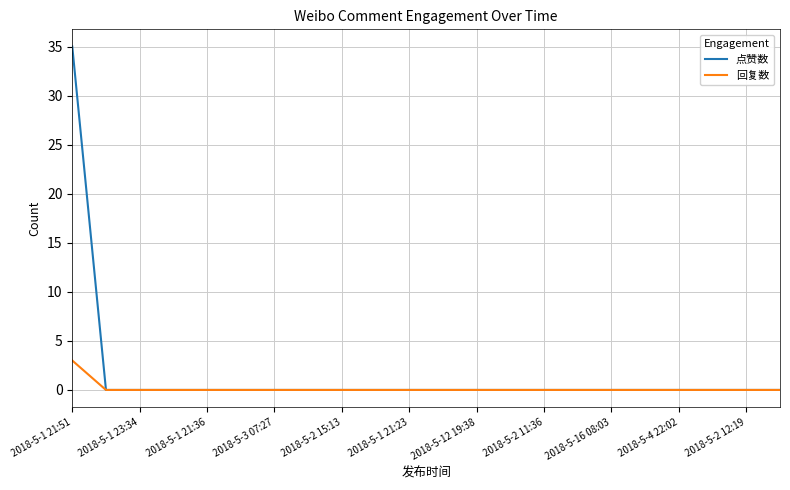

What is the greatest value displayed?

35